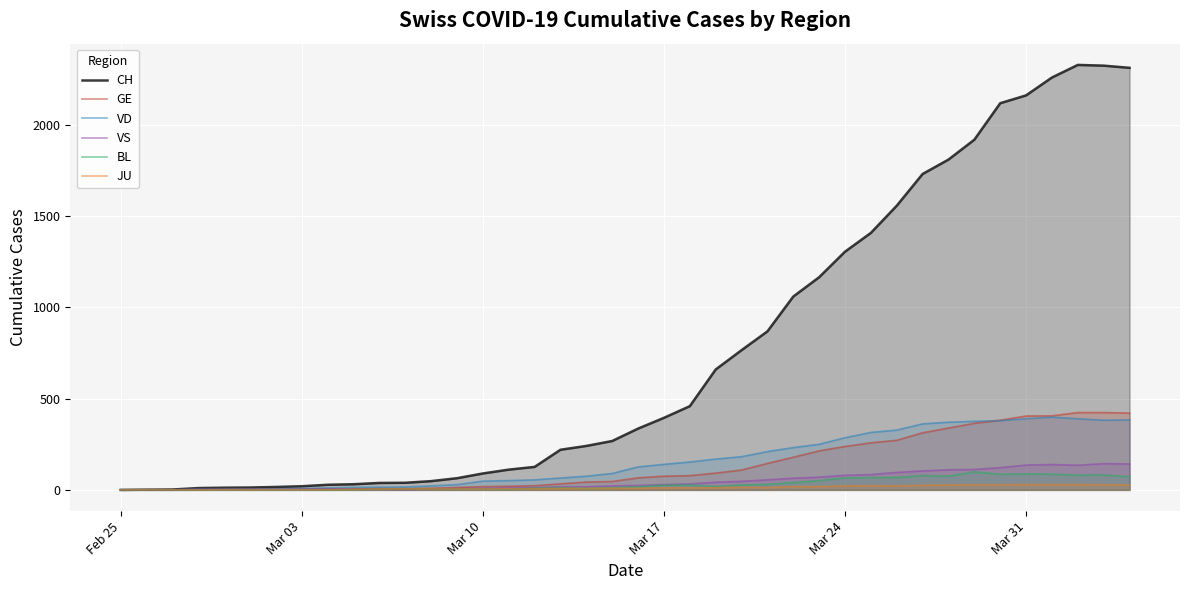

Which series has the largest total across all categories?

CH